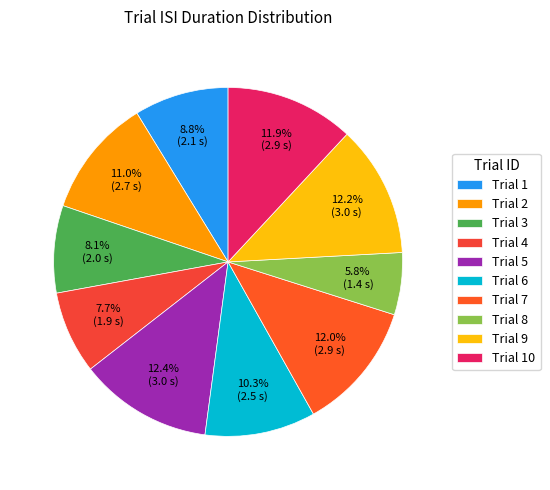

How many segments does this pie chart have?

10